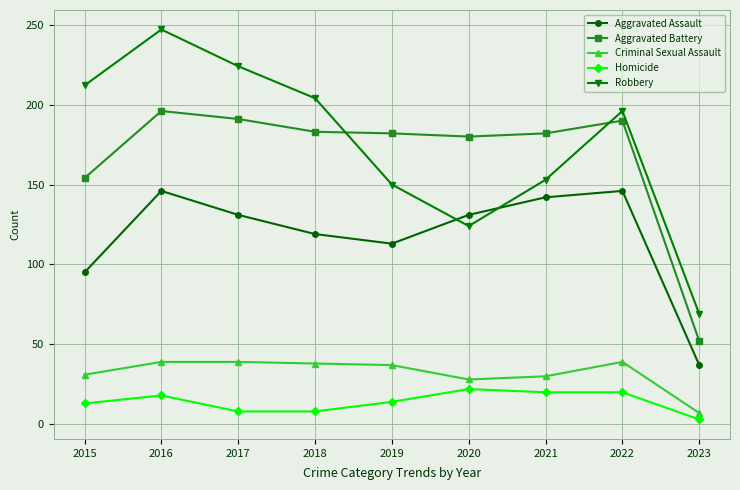

Does the chart have visible grid lines?

Yes